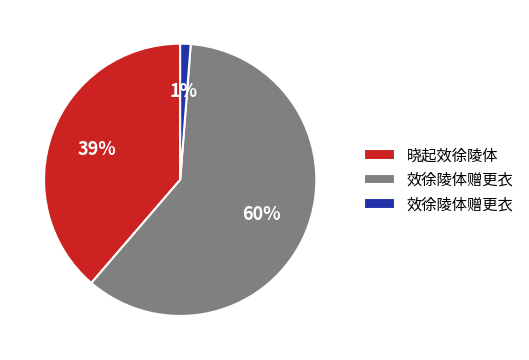

Does any single category account for the majority?

Yes